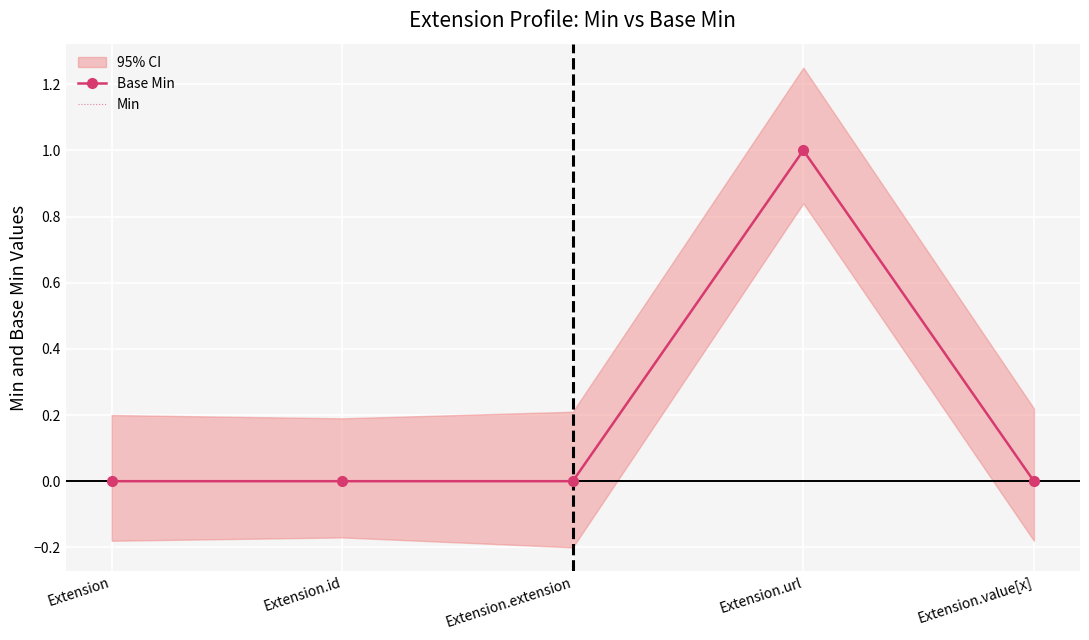

How many data points in Min are above 0?

1